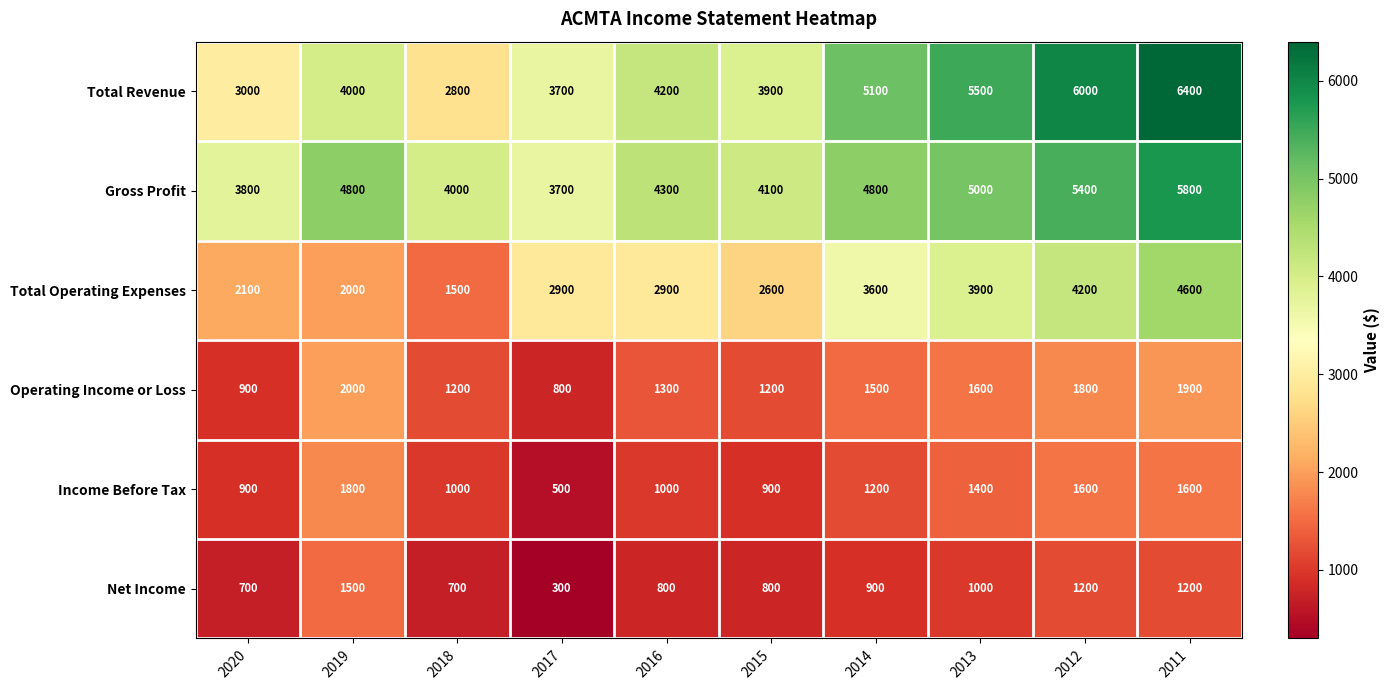

What is the spread (max minus min) of values at 2015?

3300